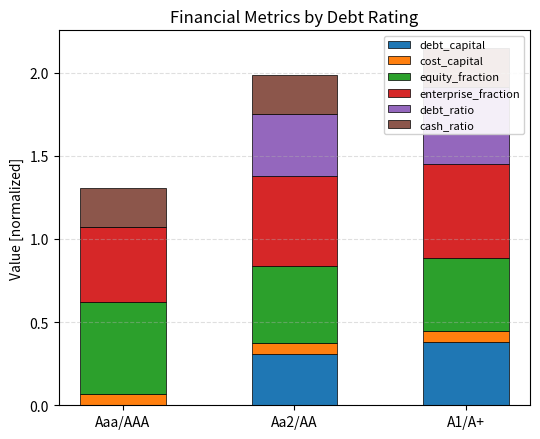

The equity_fraction series shows 0.9 at Aaa/AAA. True or false?

False